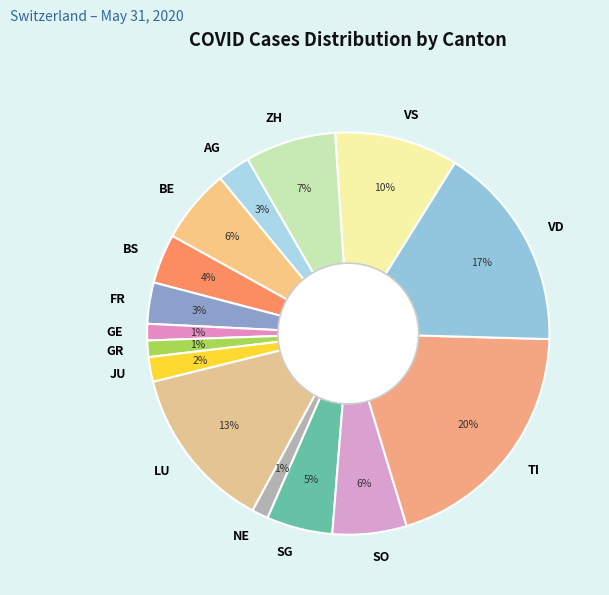

The GR slice represents 11% of the pie. True or false?

False